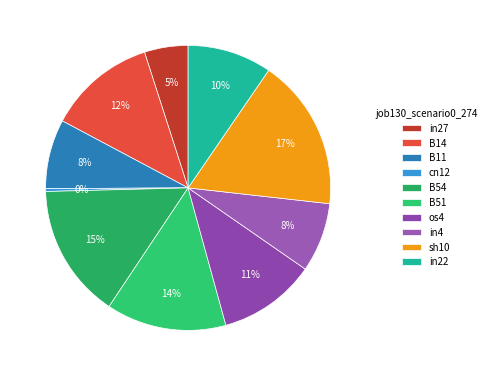

To the nearest percent, what percentage of the pie is B11?

8%